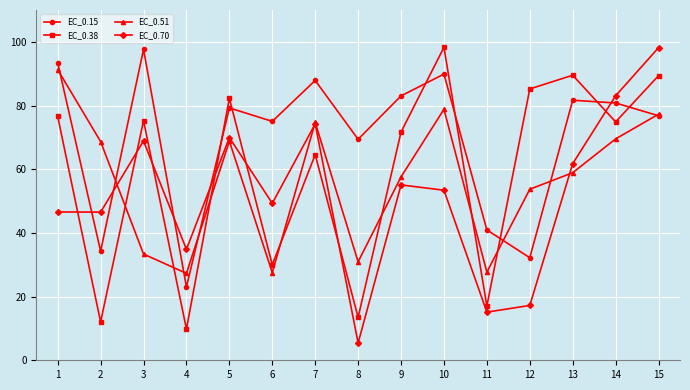

Between 6 and 8, which series saw the biggest shift?

EC_0.70